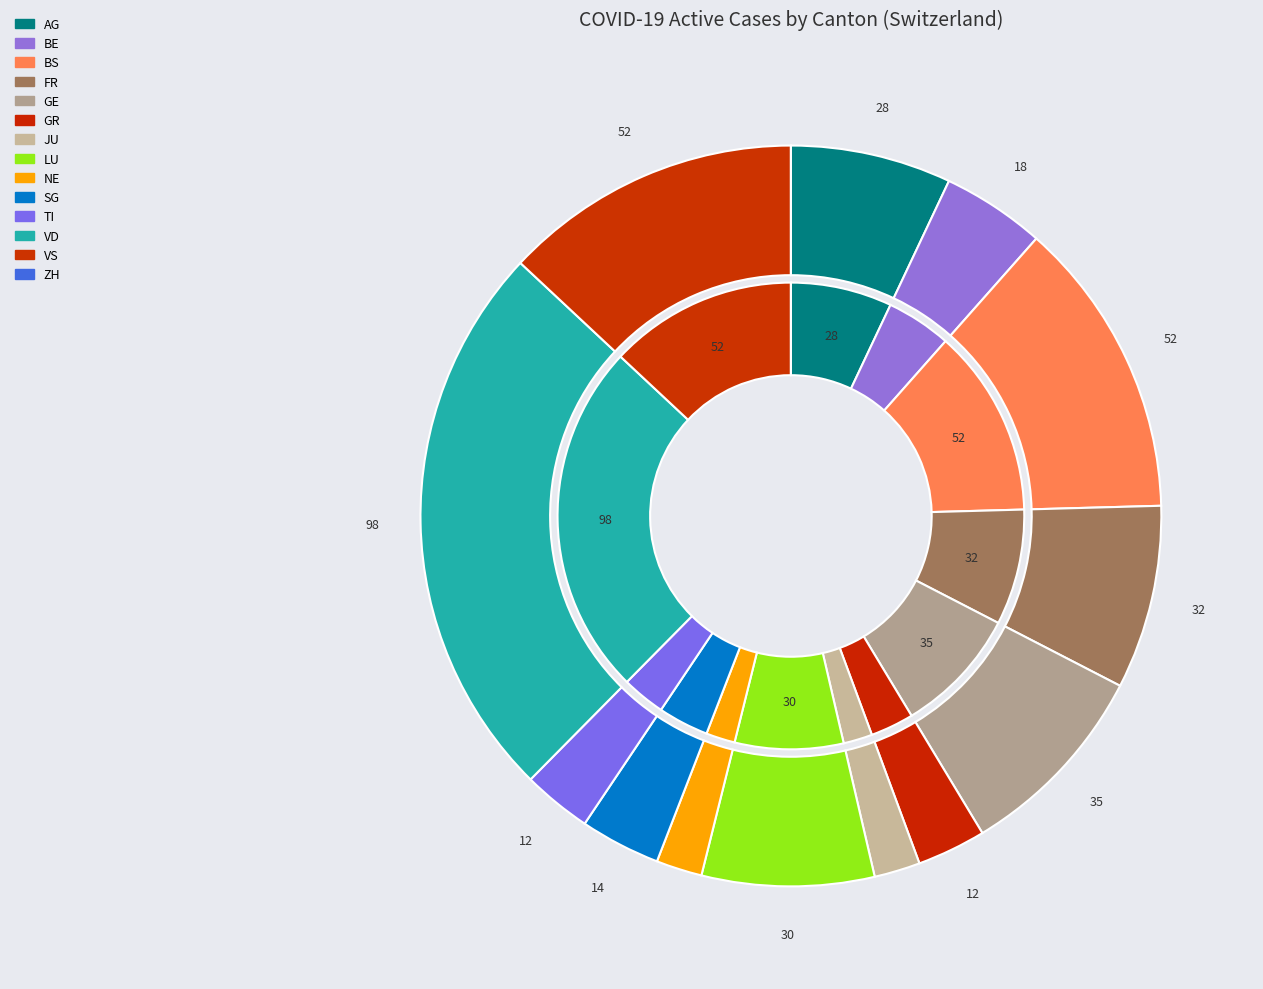

How many slices are in this pie chart?

14